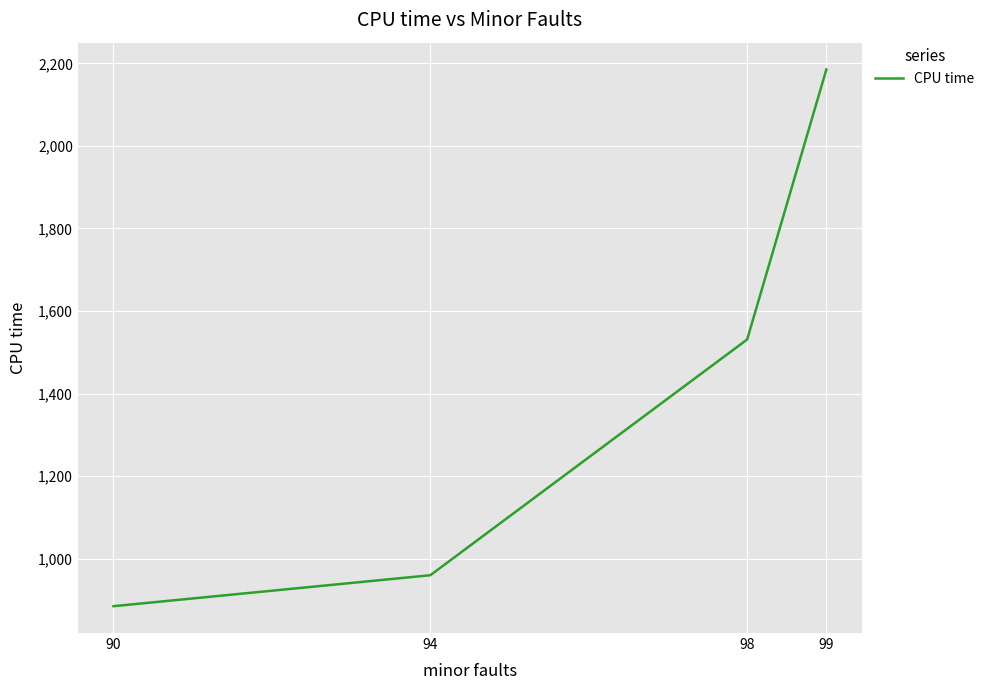

The chart shows a value of 464 at 98. True or false?

False